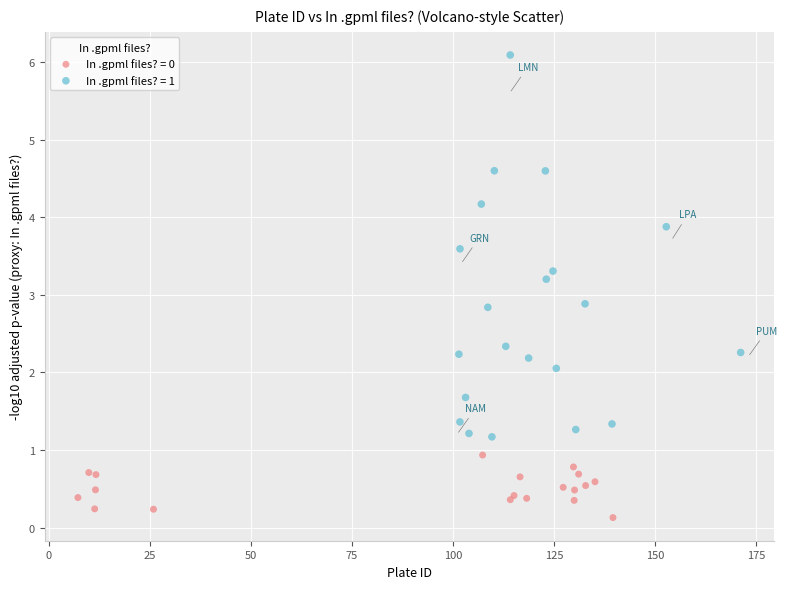

Which series contains the highest Y value?

In .gpml files? = 1